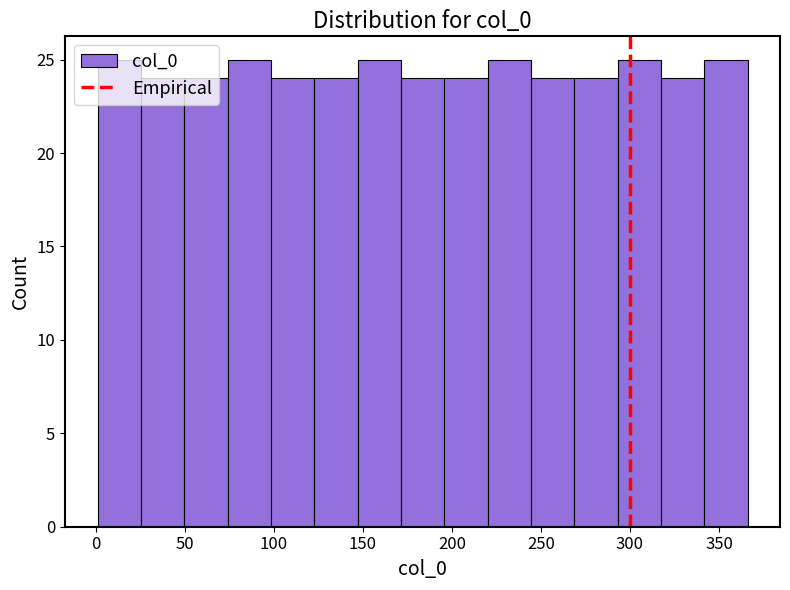

Reading left to right, list every bar in this chart as the range it spans on the x-axis followed by its height. Neither the bar edges nor the heights are printed on the chart, so give them approximately, as read against the axes.

0 to 25: 25
25 to 50: 24
50 to 75: 24
75 to 100: 25
100 to 125: 24
125 to 145: 24
145 to 170: 25
170 to 195: 24
195 to 220: 24
220 to 245: 25
245 to 270: 24
270 to 295: 24
295 to 315: 25
315 to 340: 24
340 to 365: 25